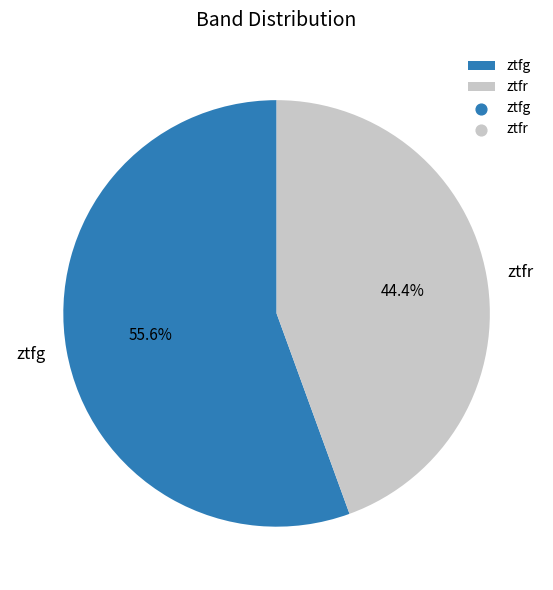

To the nearest percent, what is the average slice percentage?

50%